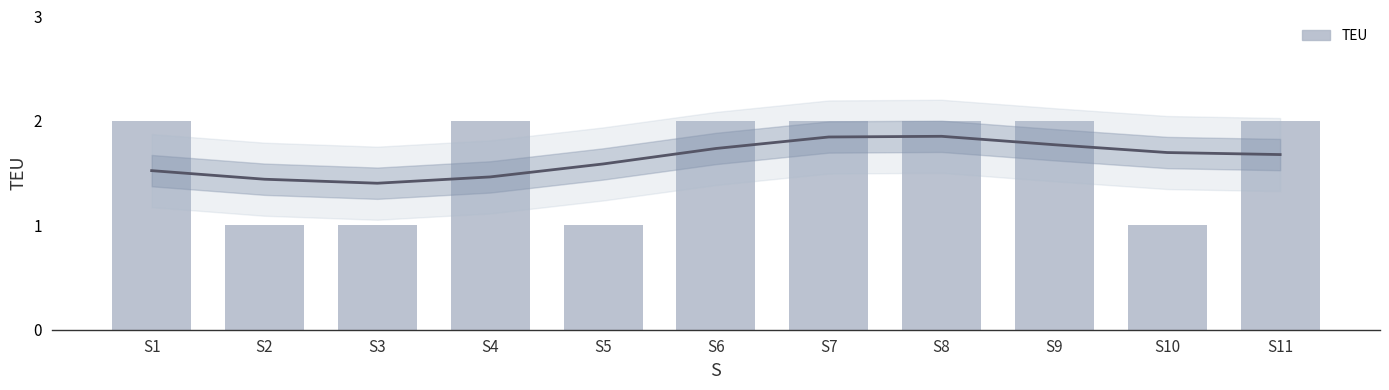

What is the approximate value at S9?

2